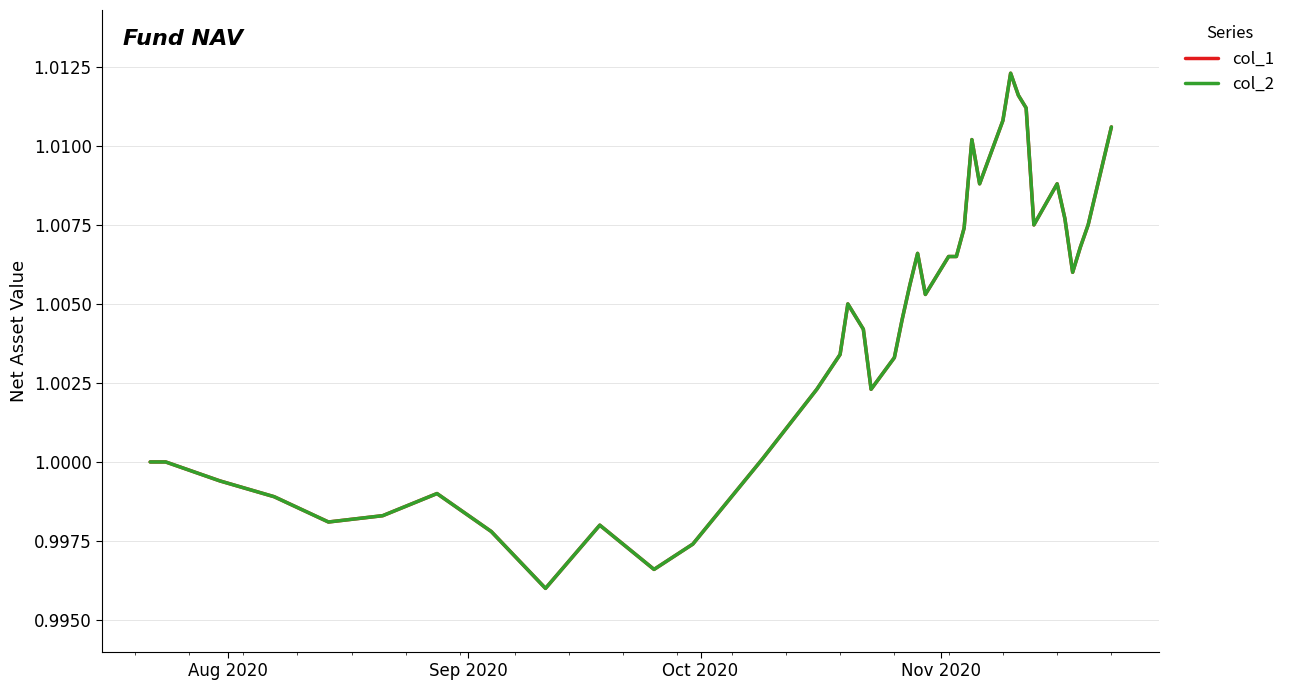

Does the chart display data point markers on the line(s)?

No